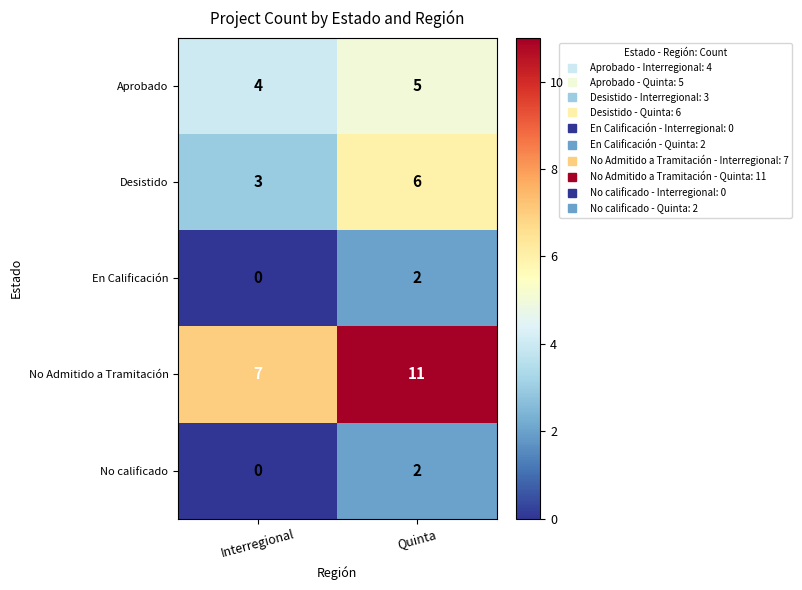

What is the difference between the highest and lowest values at Interregional?

7